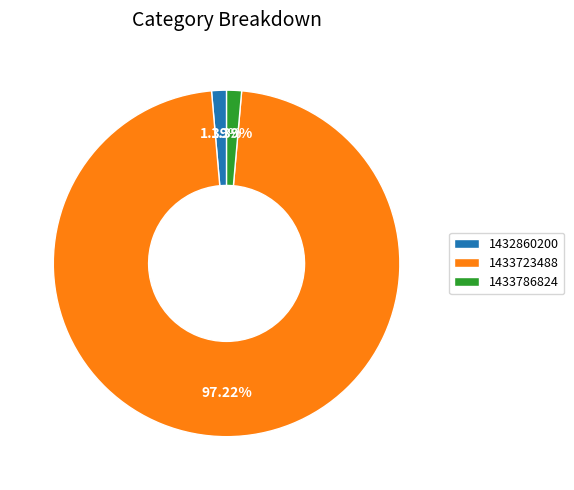

The 1432860200 slice represents 16% of the pie. True or false?

False